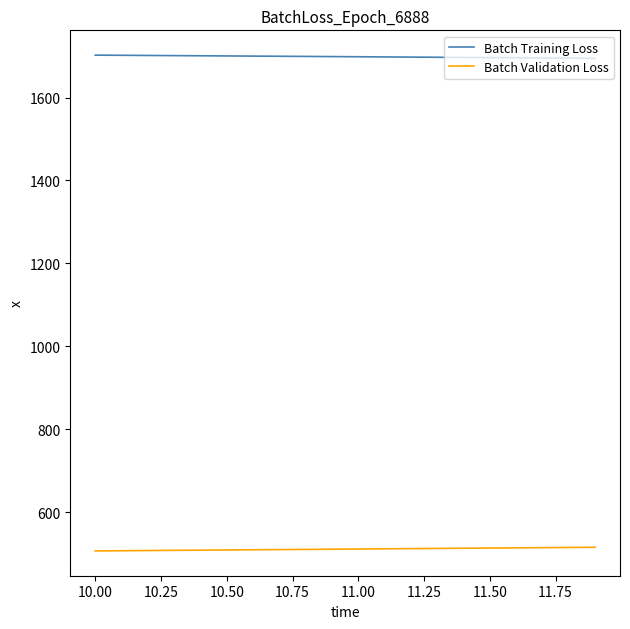

What is the maximum value for Batch Training Loss?

1702.3